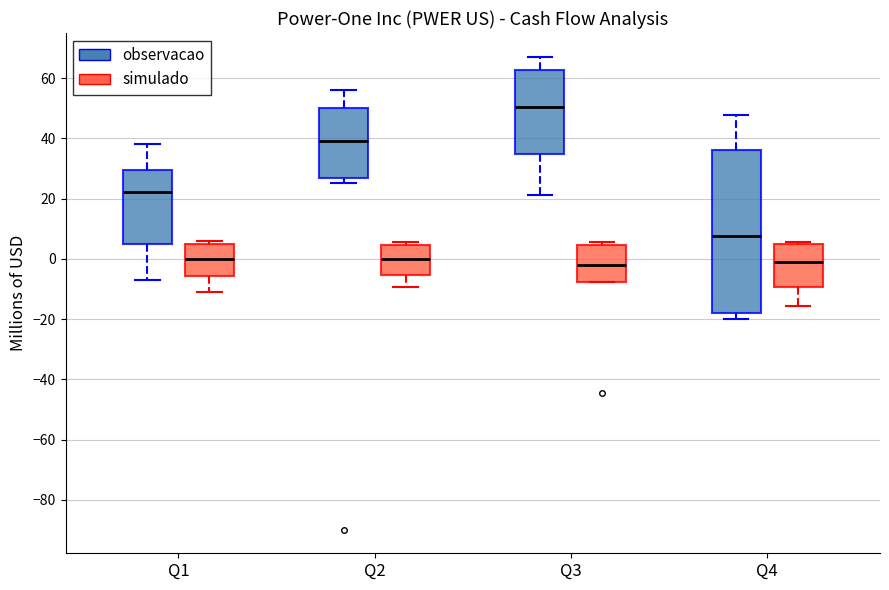

Reading left to right, transcribe this box plot: for each box, give where its median line is, the range the box spans, and where its two whiskers end, as read against the y-axis. The values are not printed on the chart, so give them approximately, as read against the axis.

Q1 (observacao): median 22, box 4 to 30, whiskers -8 to 38
Q1 (simulado): median 0, box -6 to 6, whiskers -10 to 6 (just above the box's upper edge)
Q2 (observacao): median 40, box 26 to 50, whiskers 26 (just below the box's lower edge) to 56
Q2 (simulado): median 0, box -6 to 4, whiskers -10 to 6
Q3 (observacao): median 50, box 34 to 62, whiskers 22 to 68
Q3 (simulado): median -2, box -8 to 4, whiskers -8 to 6
Q4 (observacao): median 8, box -18 to 36, whiskers -20 to 48
Q4 (simulado): median -2, box -10 to 6, whiskers -16 to 6